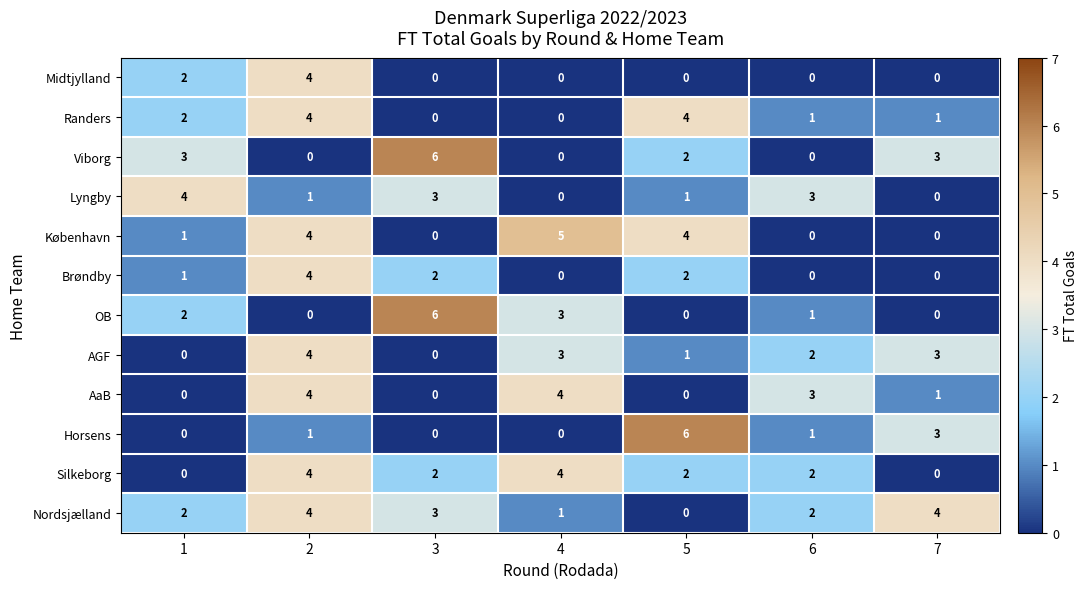

How many OB values are between 0 and 3?

6